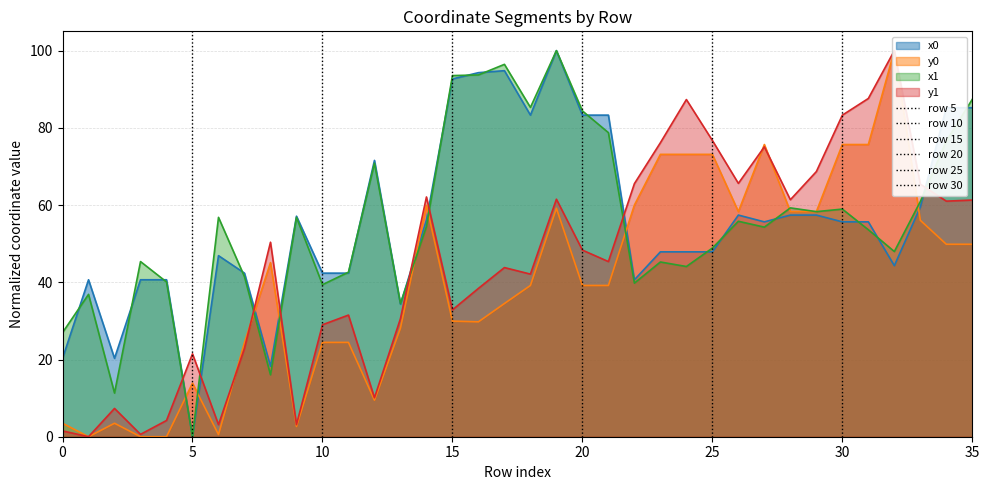

What is the maximum value for x0?

100.0